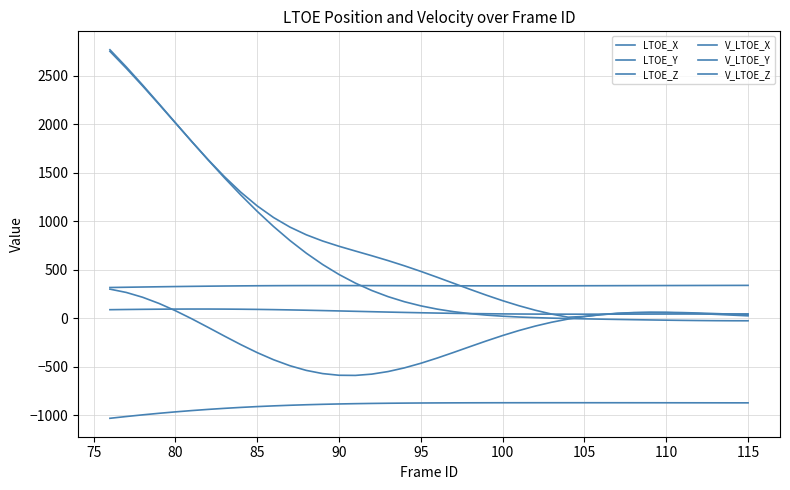

Which series has the largest range (max minus min)?

V_LTOE_X